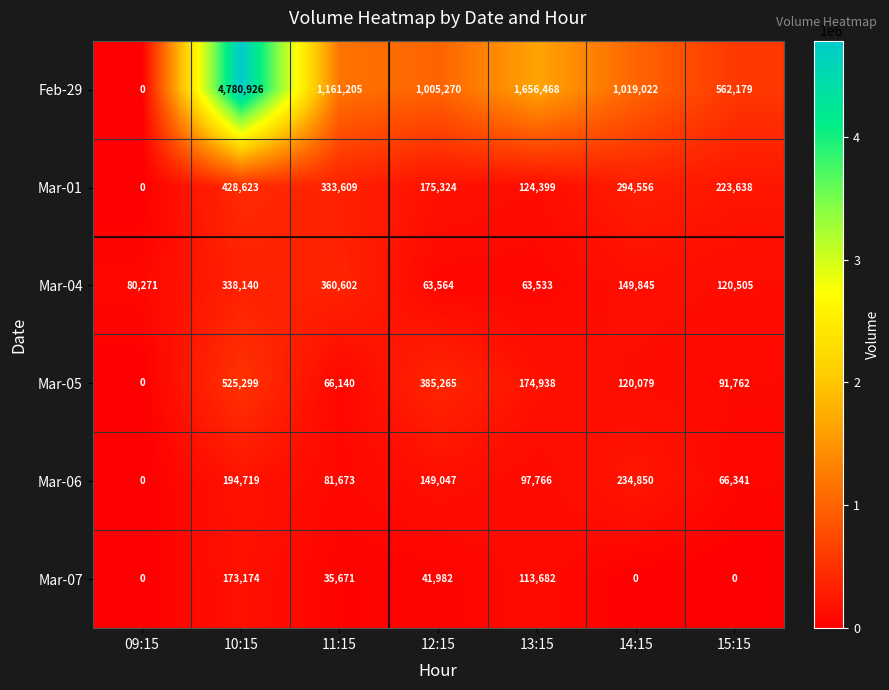

Is it true that Mar-04 equals 338140 at 10:15?

True